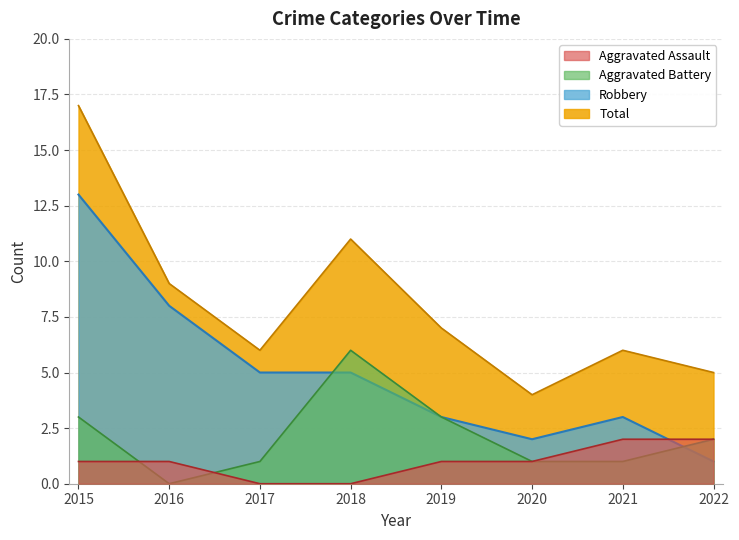

Rank the categories by Total value from highest to lowest.

2015, 2018, 2016, 2019, 2017, 2021, 2022, 2020